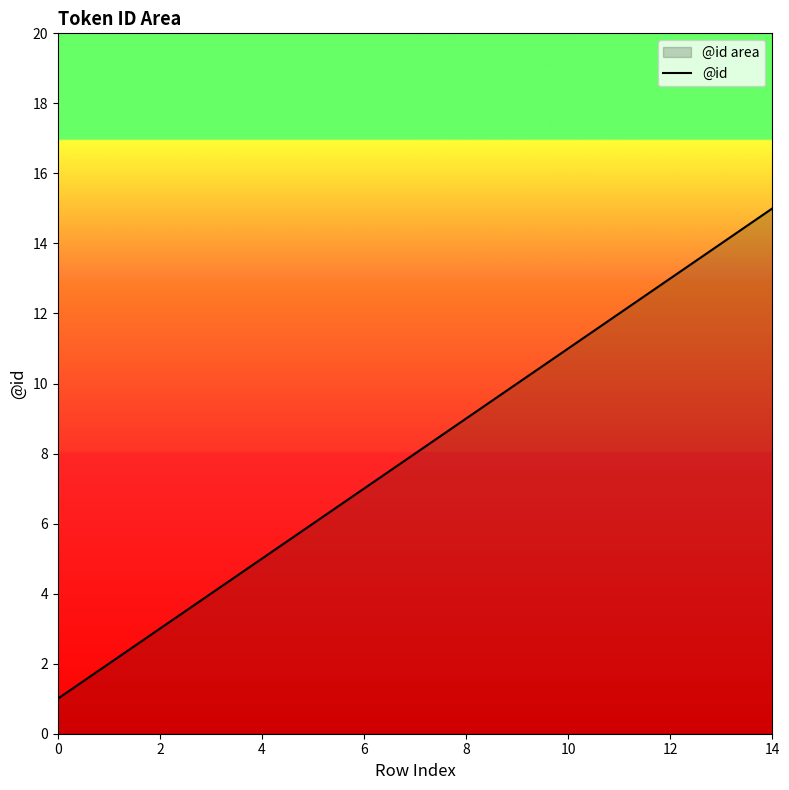

What is the sum of all values?

120